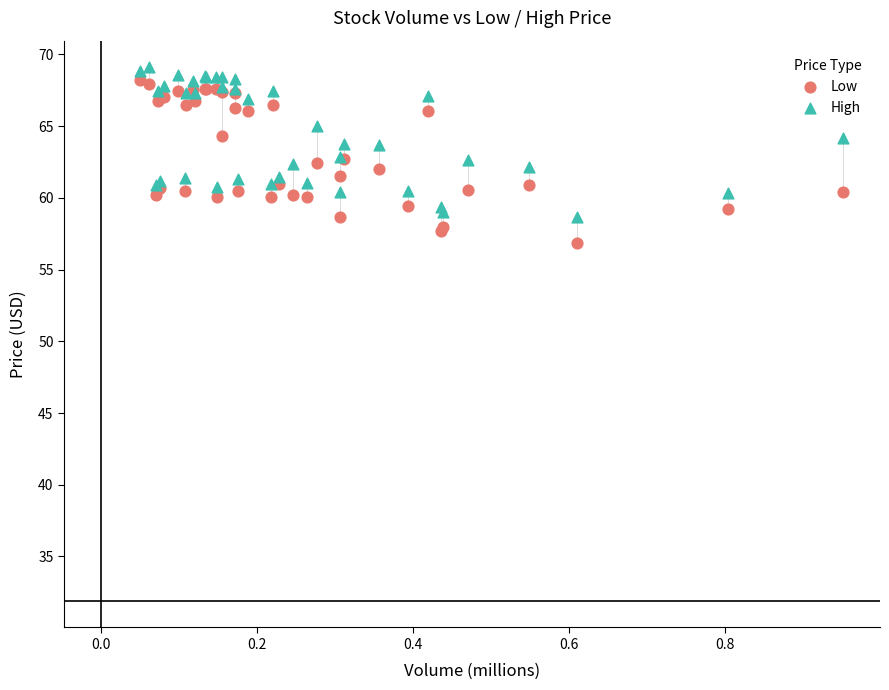

Which series has the largest Y range (max minus min)?

Low